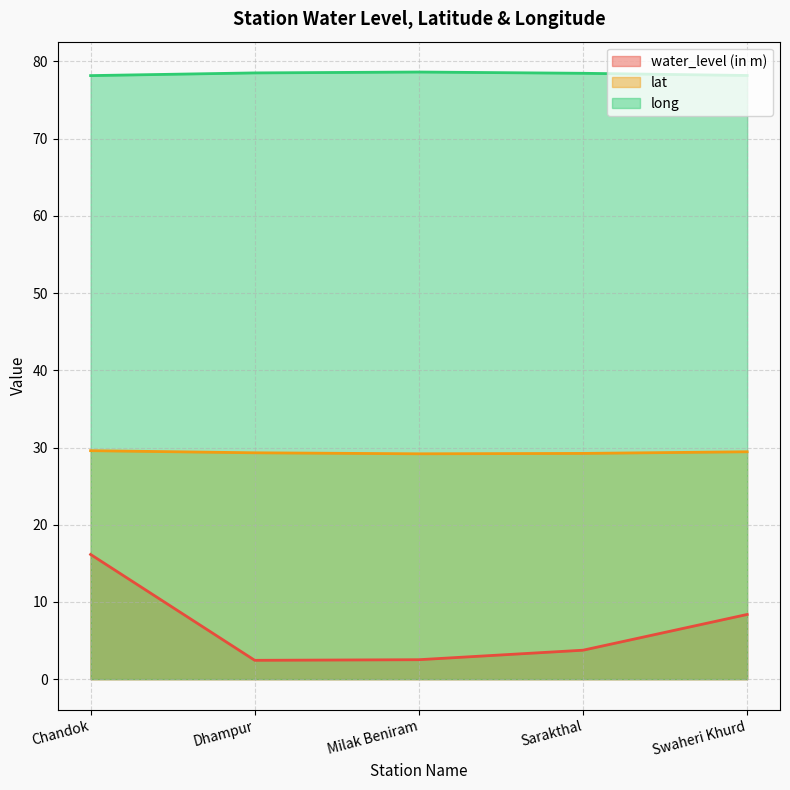

What is the minimum value shown in the chart?

2.4